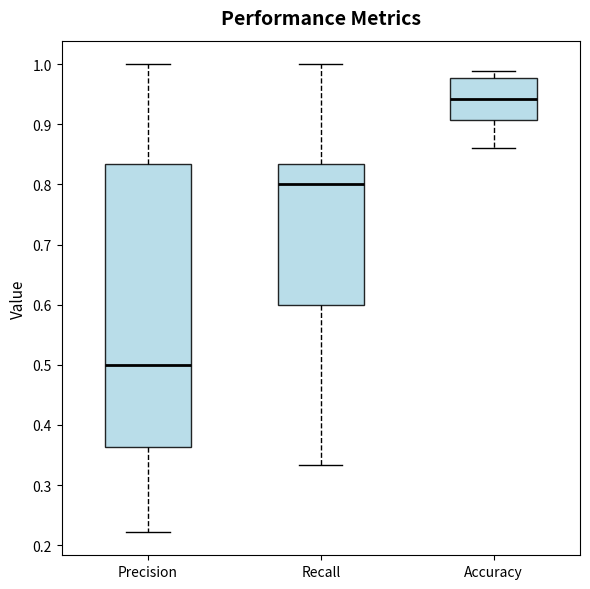

Where is the upper edge of the box for Recall on the y-axis? The values are not printed on the chart, so give them approximately, as read against the axis.

0.83